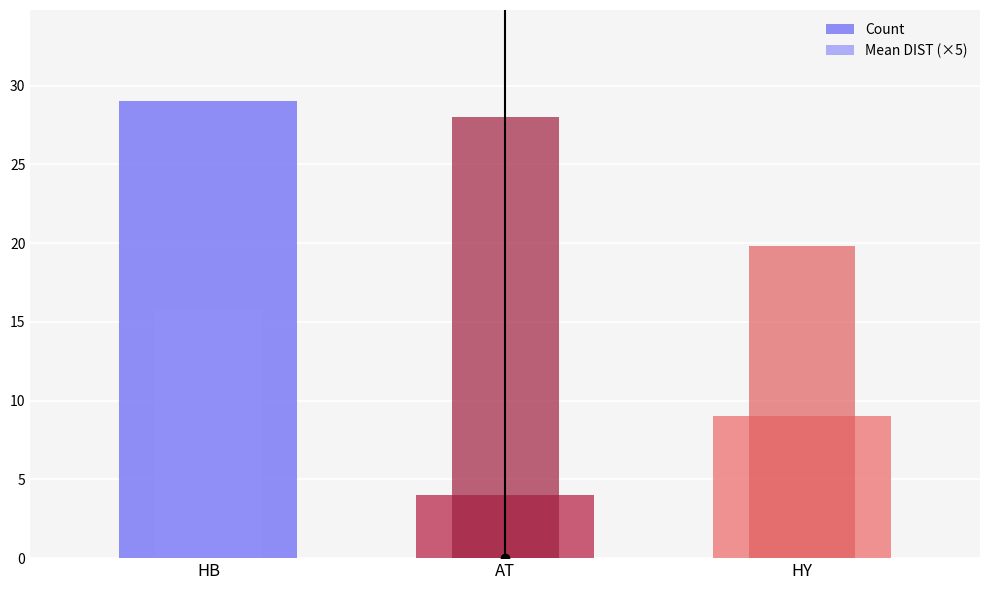

At which label does Count first exceed 9?

HB